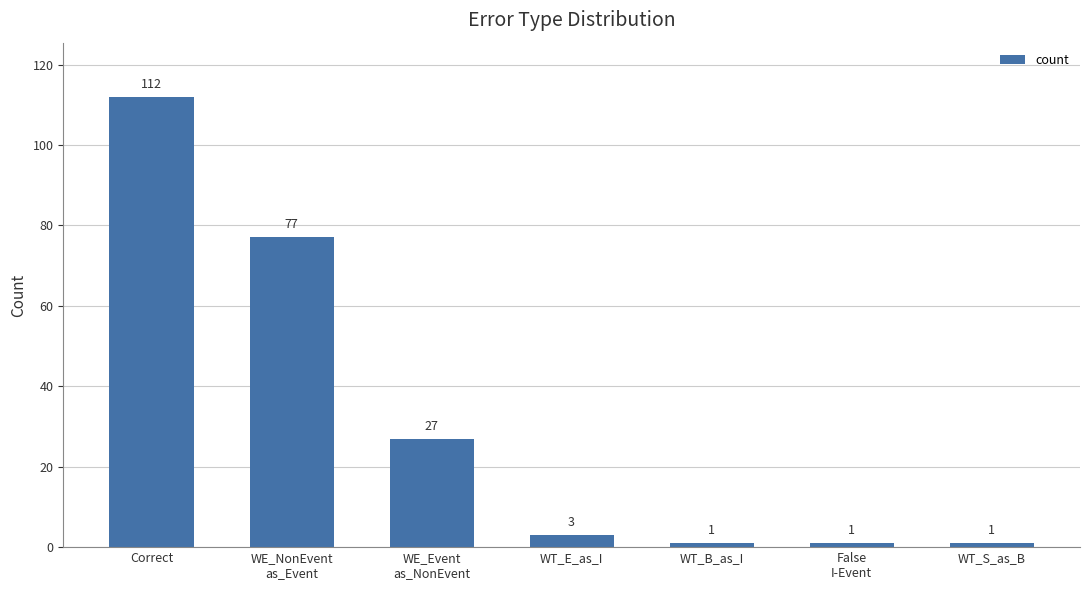

Does the chart contain any negative values?

No